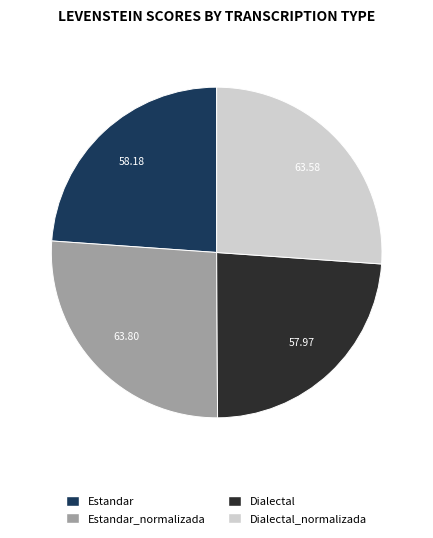

Is there a majority slice in this chart?

No